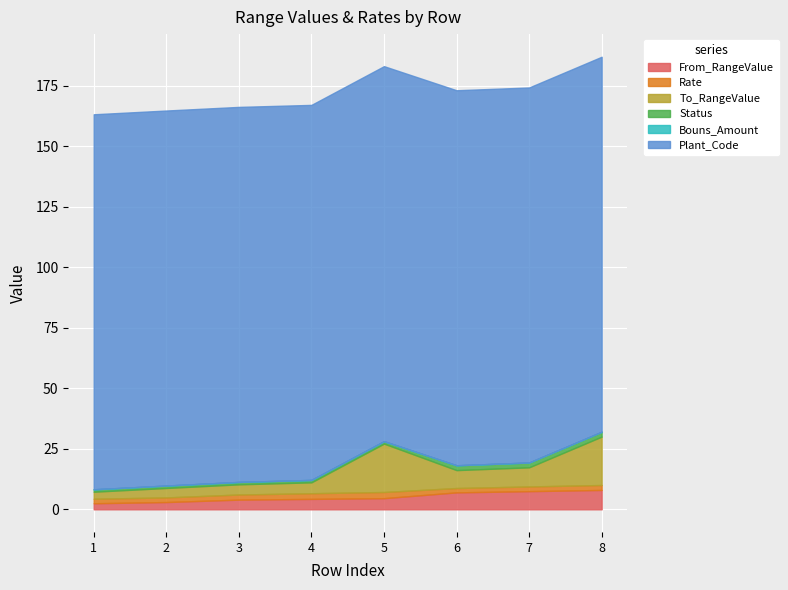

What is the minimum value for Plant_Code?

155.0